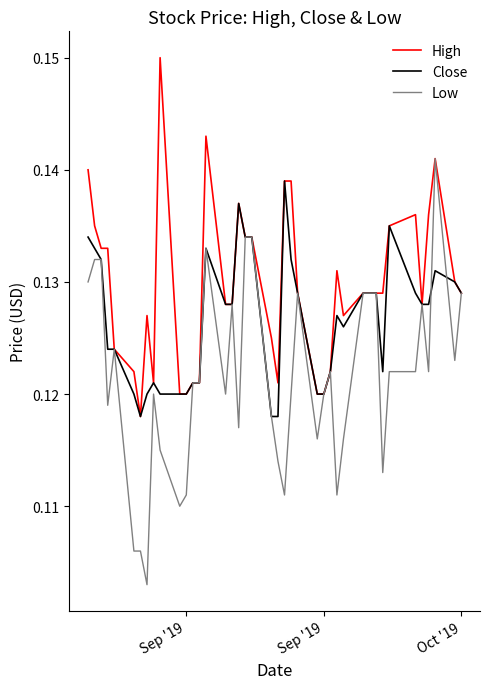

How many lines are shown in the chart?

3